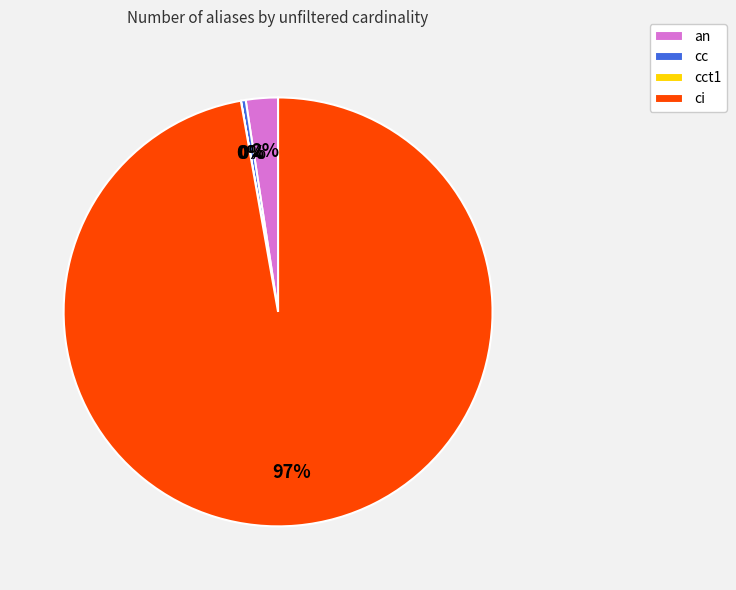

What is the ratio of the value at an to the value at cc?

6.7